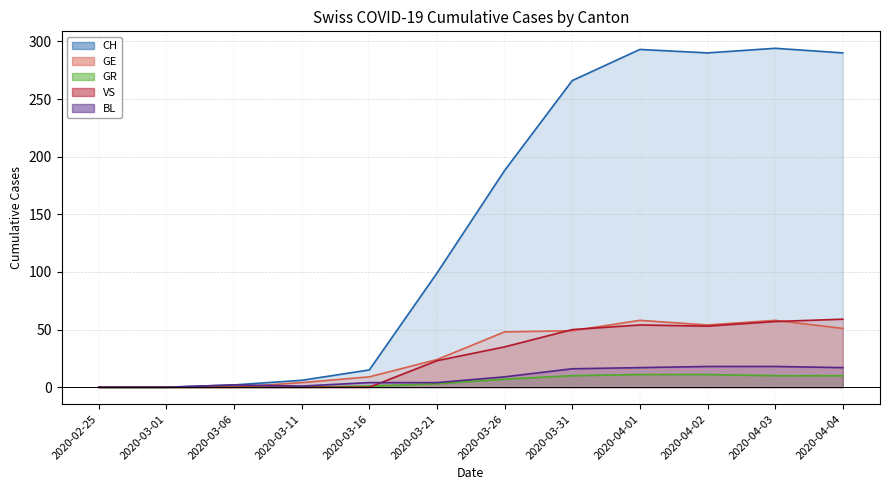

Reading left to right, extract all data points from this chart.

CH line: 0	0	2	6	15	99	188	266	293	290	294	290
GE line: 0	0	0	4	9	24	48	49	58	54	58	51
GR line: 0	0	0	0	1	3	7	10	11	11	10	10
VS line: 0	0	0	0	0	23	35	50	54	53	57	59
BL line: 0	0	2	1	4	4	9	16	17	18	18	17